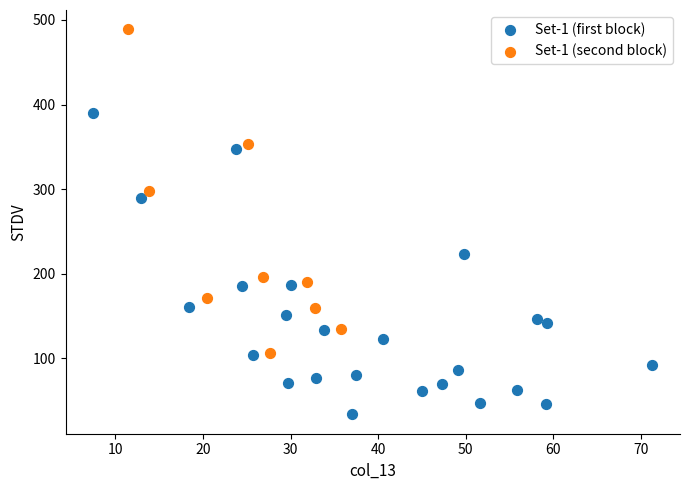

Which series has the largest Y range (max minus min)?

Set-1 (second block)